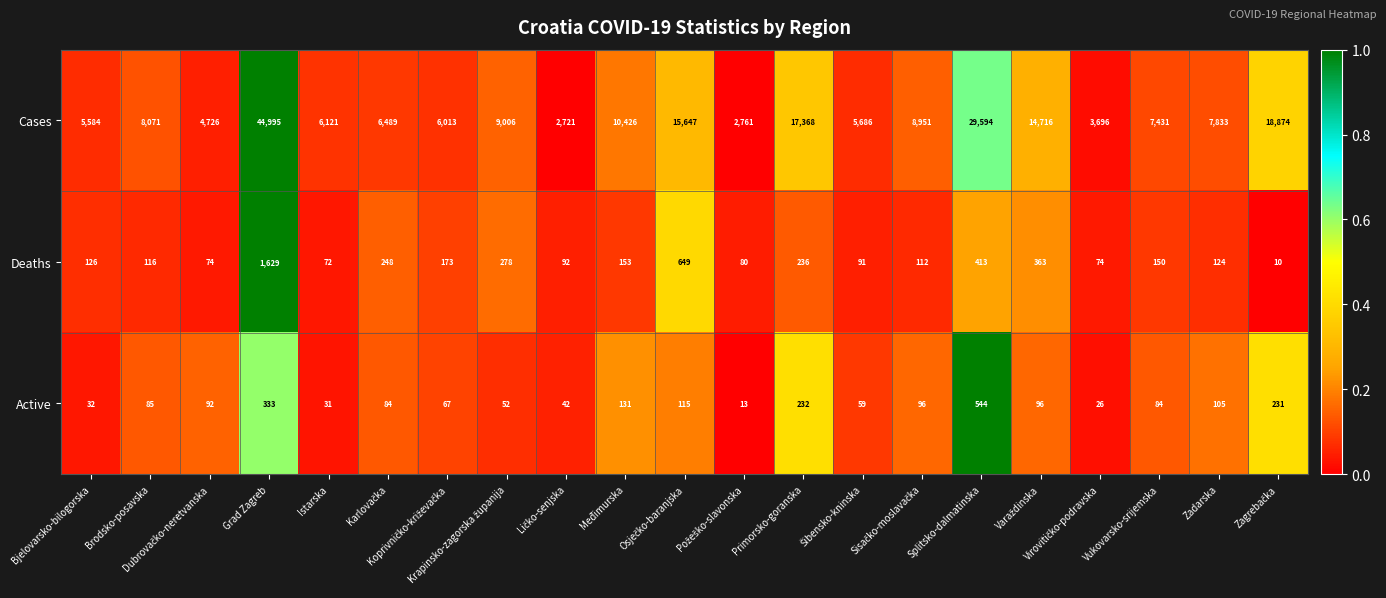

What is the average value of the Active series?

121